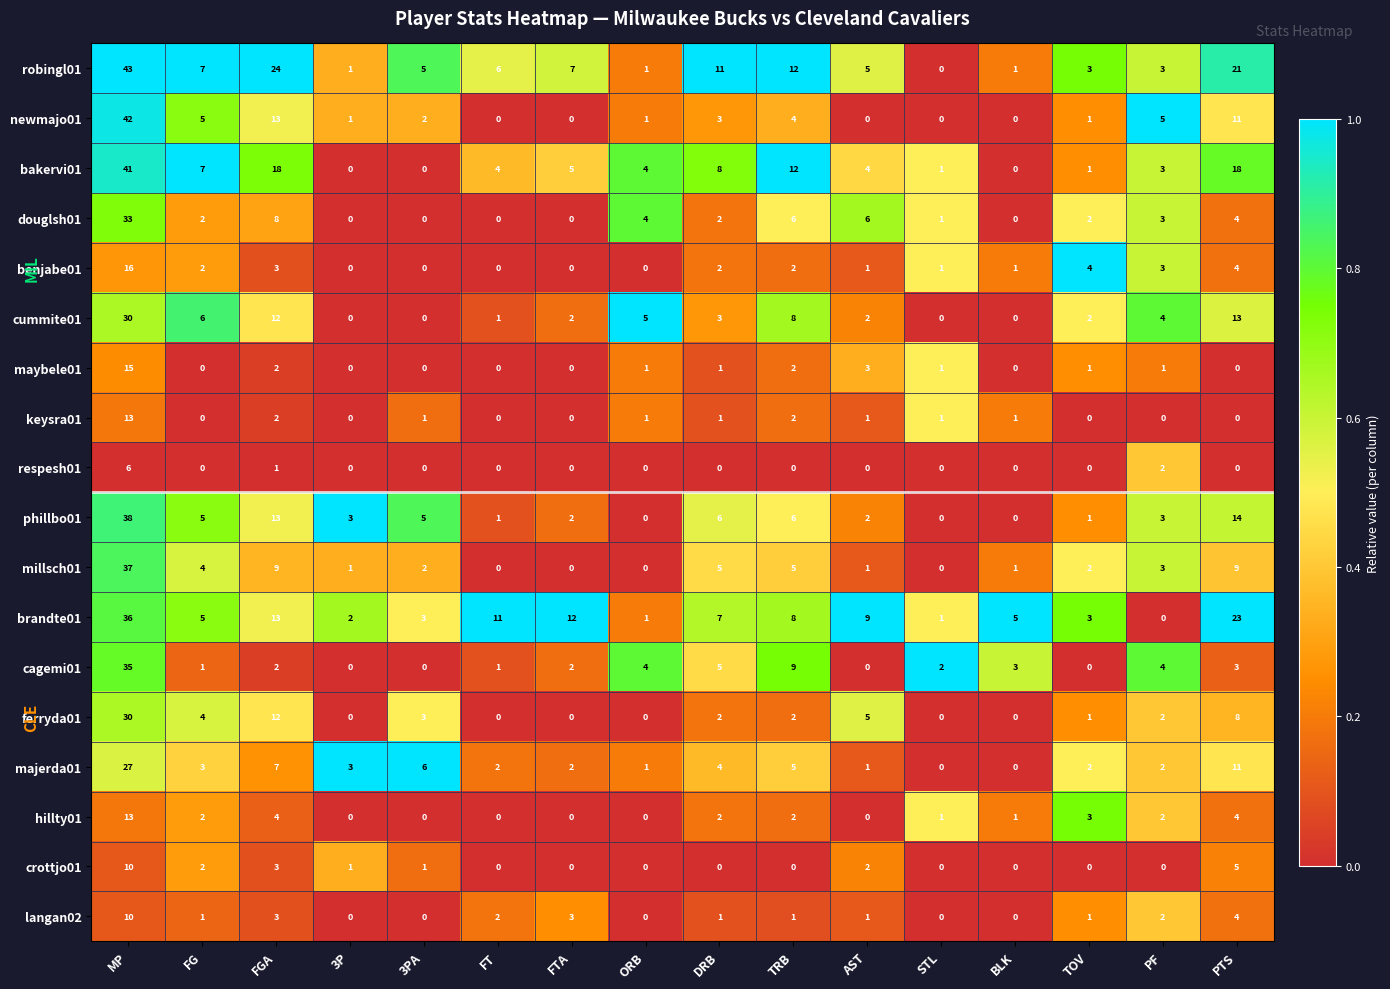

The benjabe01 series shows 1 at STL. True or false?

True